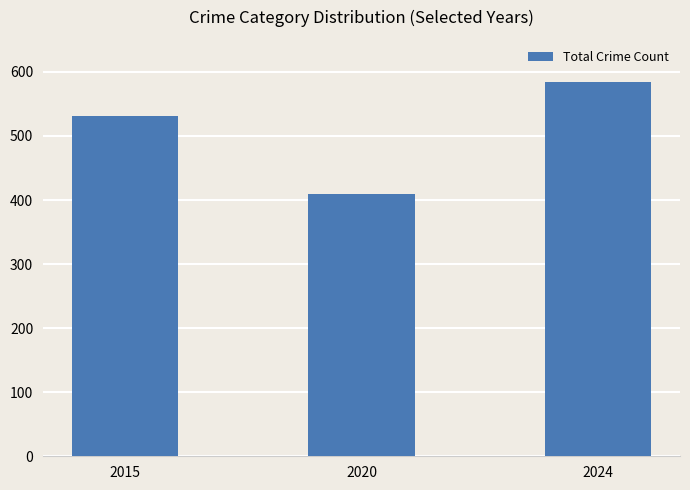

At which category does the chart reach its minimum across all series?

2020